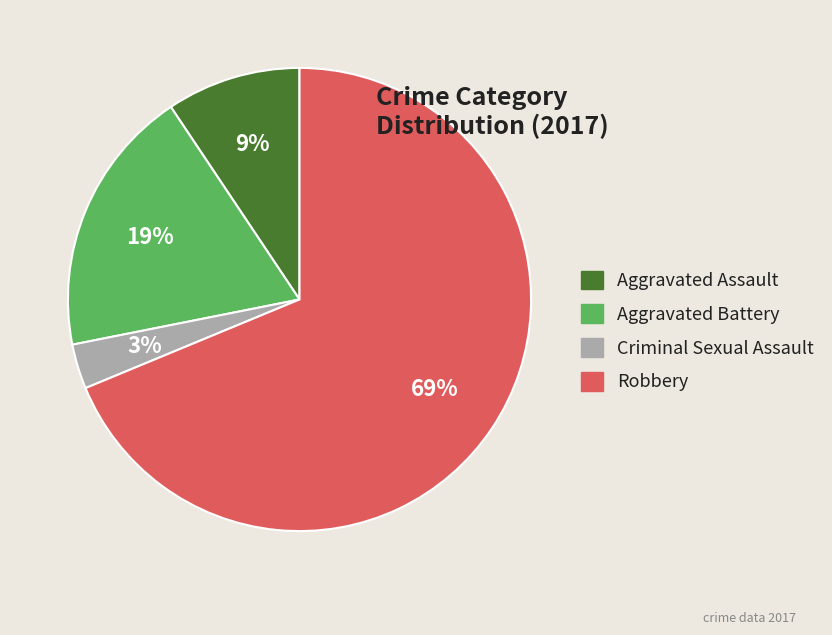

Is the sum of Aggravated Battery and Robbery greater than half?

Yes